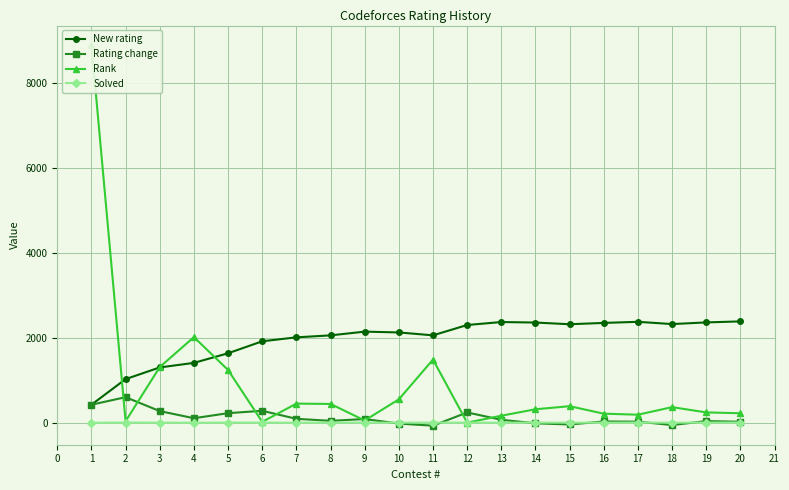

True or false: Solved has more than 1 interior local peaks.

True